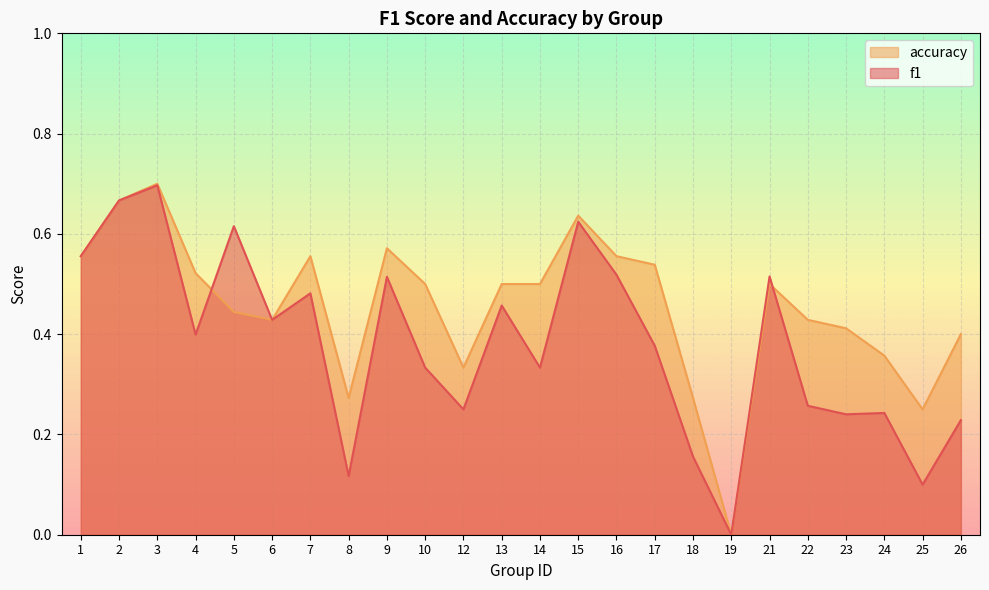

What is the value of the accuracy point at the 8th from the left?

0.3